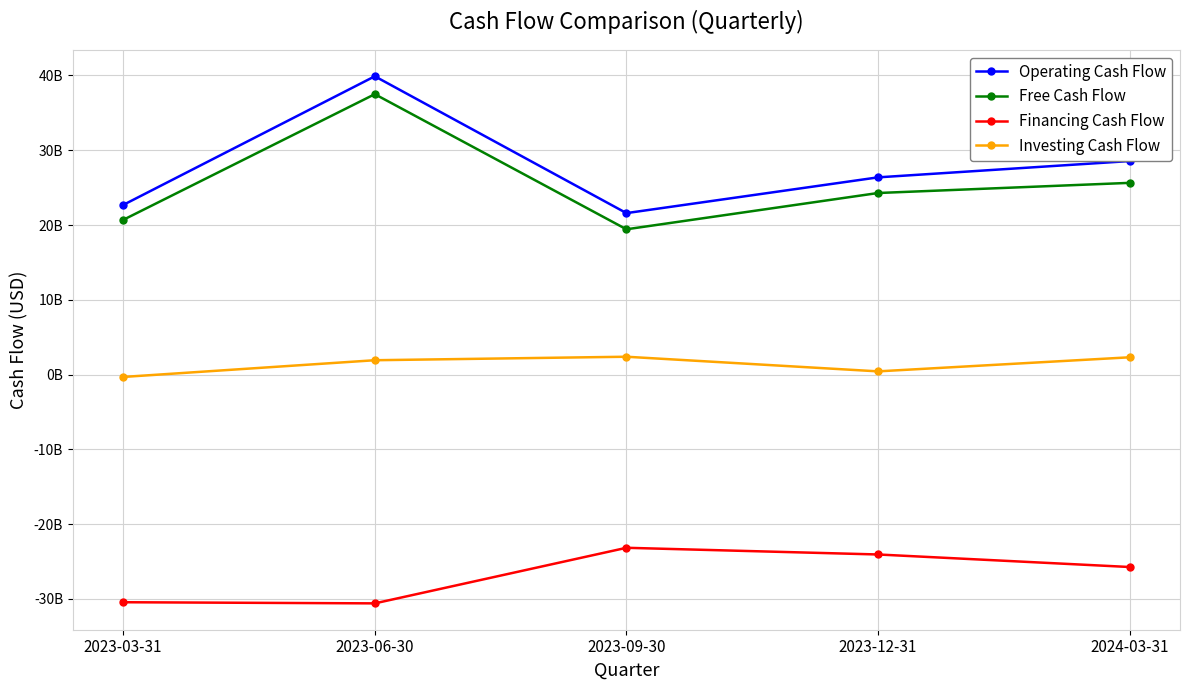

Is this an area chart (filled region under the line)?

No